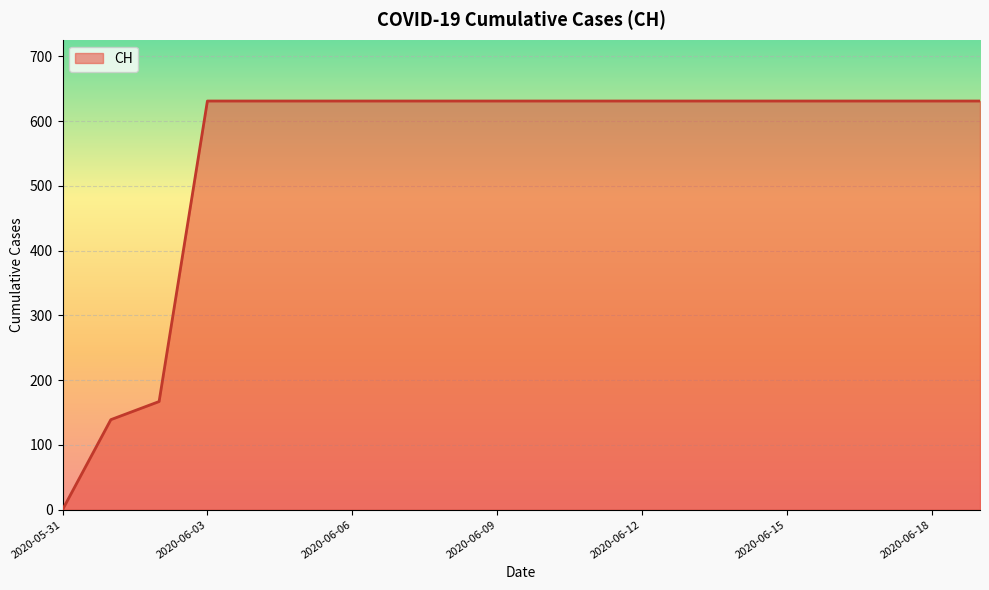

What is the greatest value displayed?

631